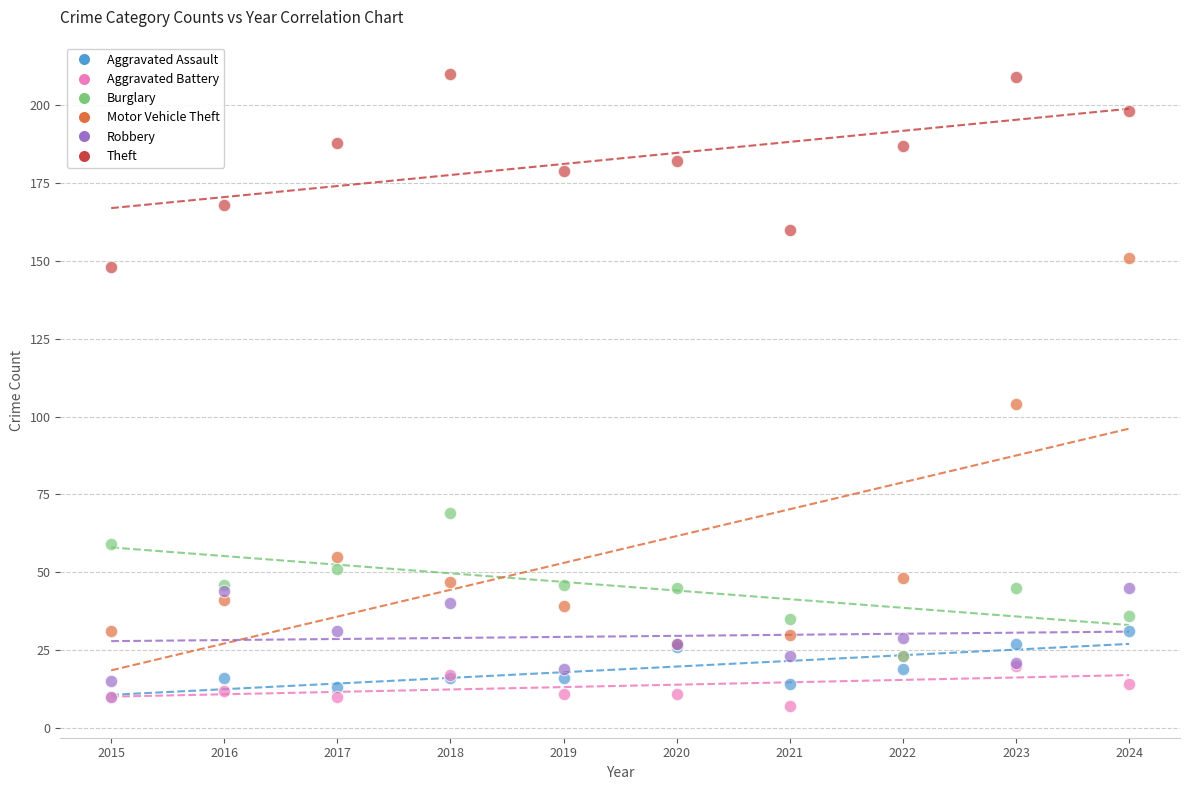

In the Motor Vehicle Theft series, what Y value is closest to 89?

104